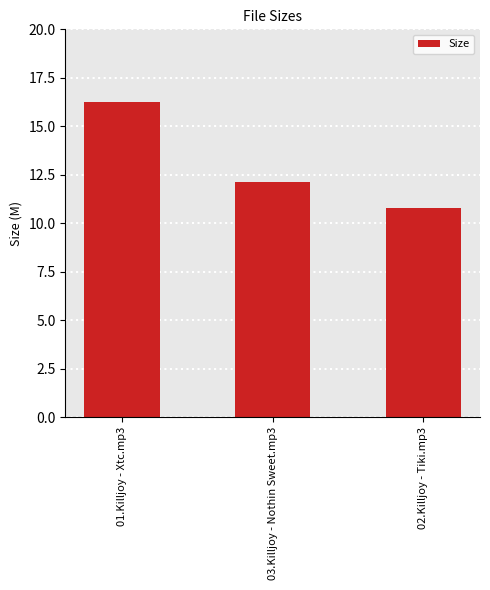

Where does the data first go above 12?

01.Killjoy - Xtc.mp3